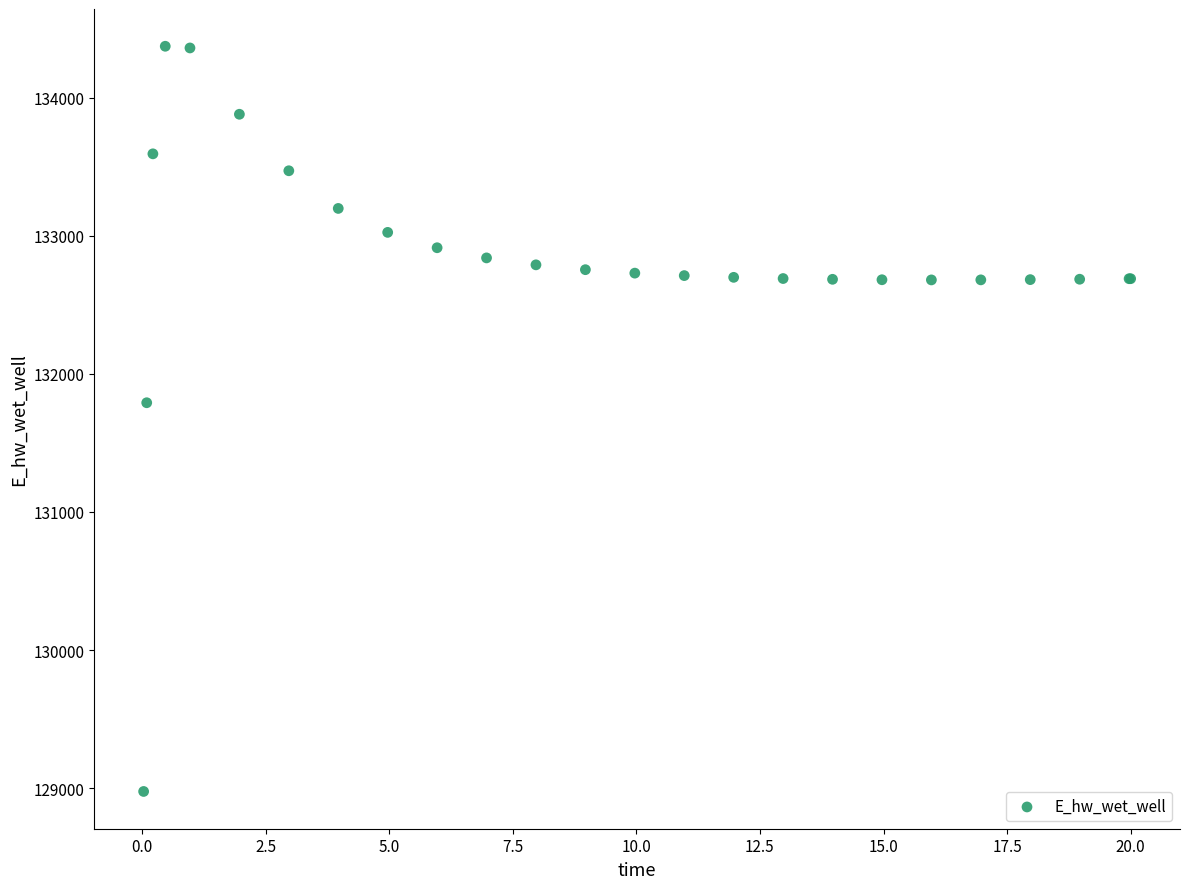

What Y value in the scatter plot is closest to 131674?

131791.2